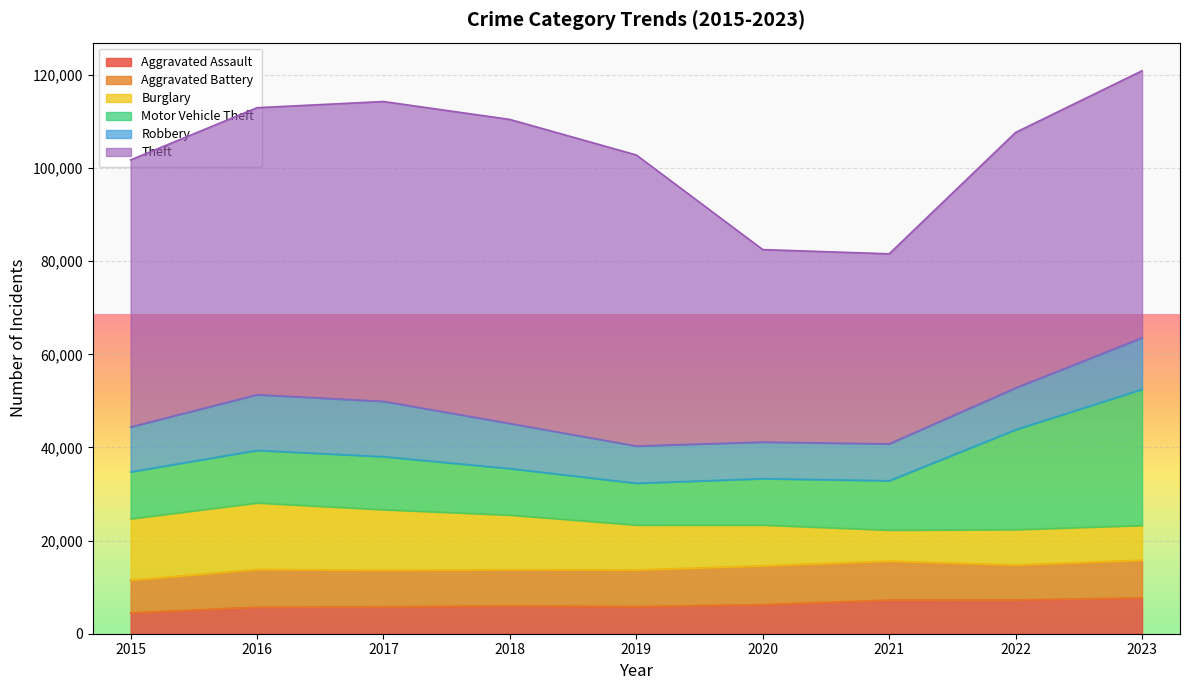

What is the value of the Motor Vehicle Theft point at the 2nd from the left?

11285